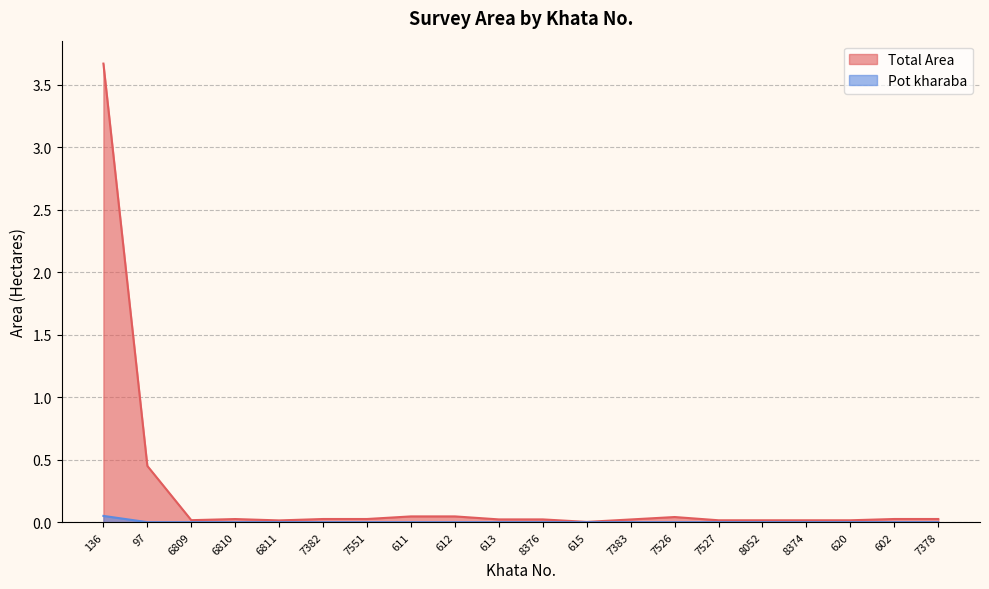

At 7382, list the series in order from largest to smallest.

Total Area, Pot kharaba